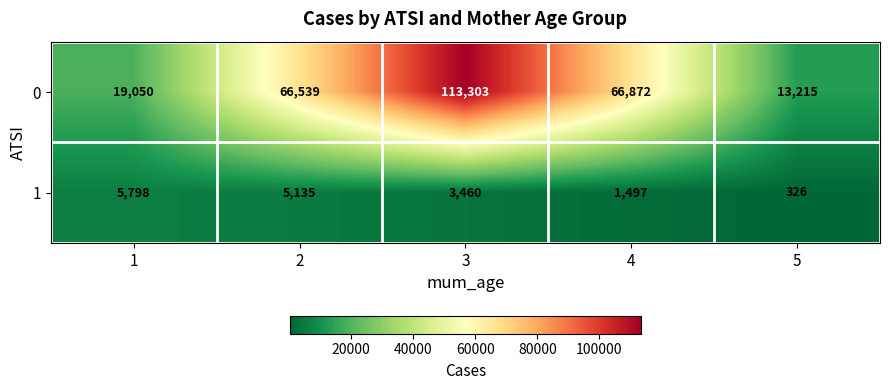

The 0 series shows 66872 at 4. True or false?

True